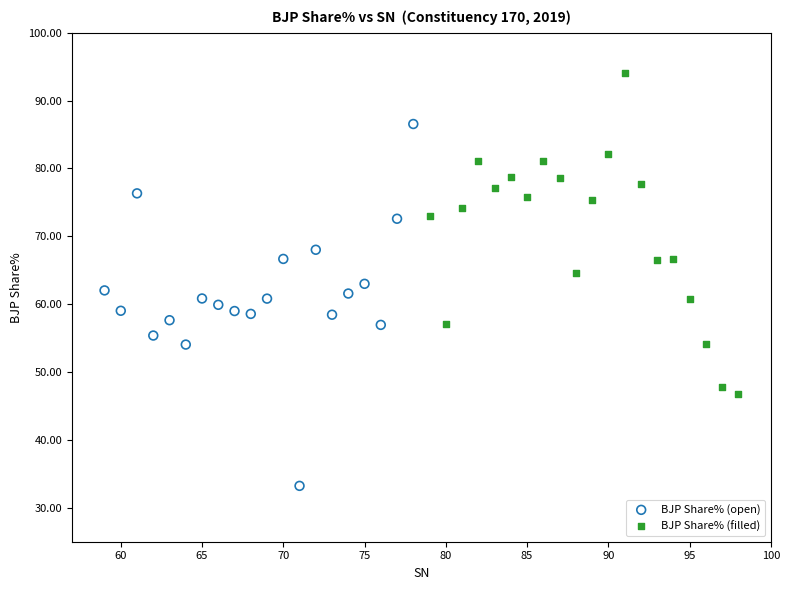

Which series reaches the maximum Y coordinate?

BJP Share% (filled)